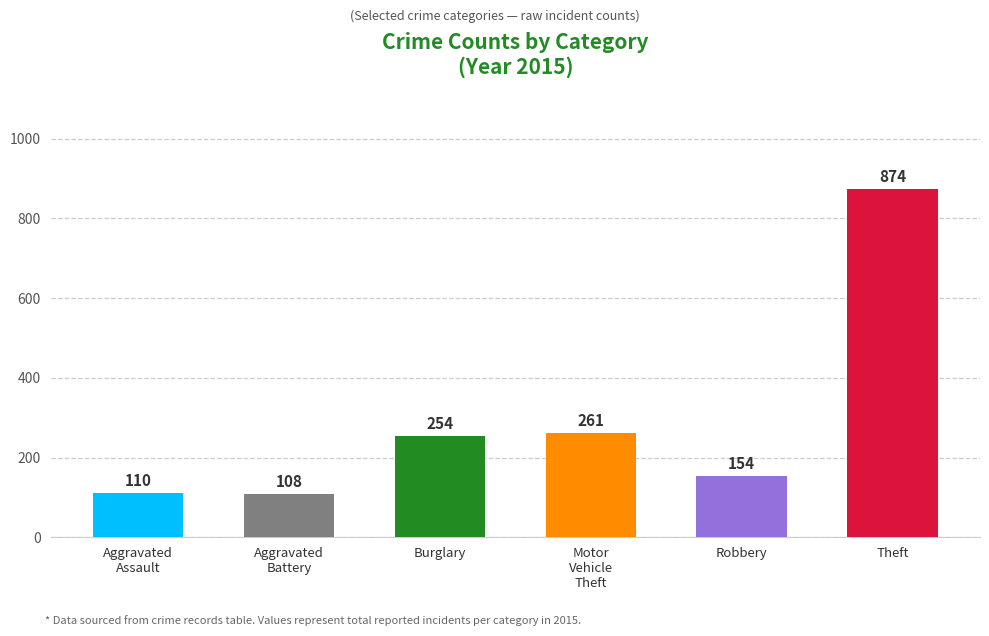

What is the difference between the maximum and second lowest values?

764